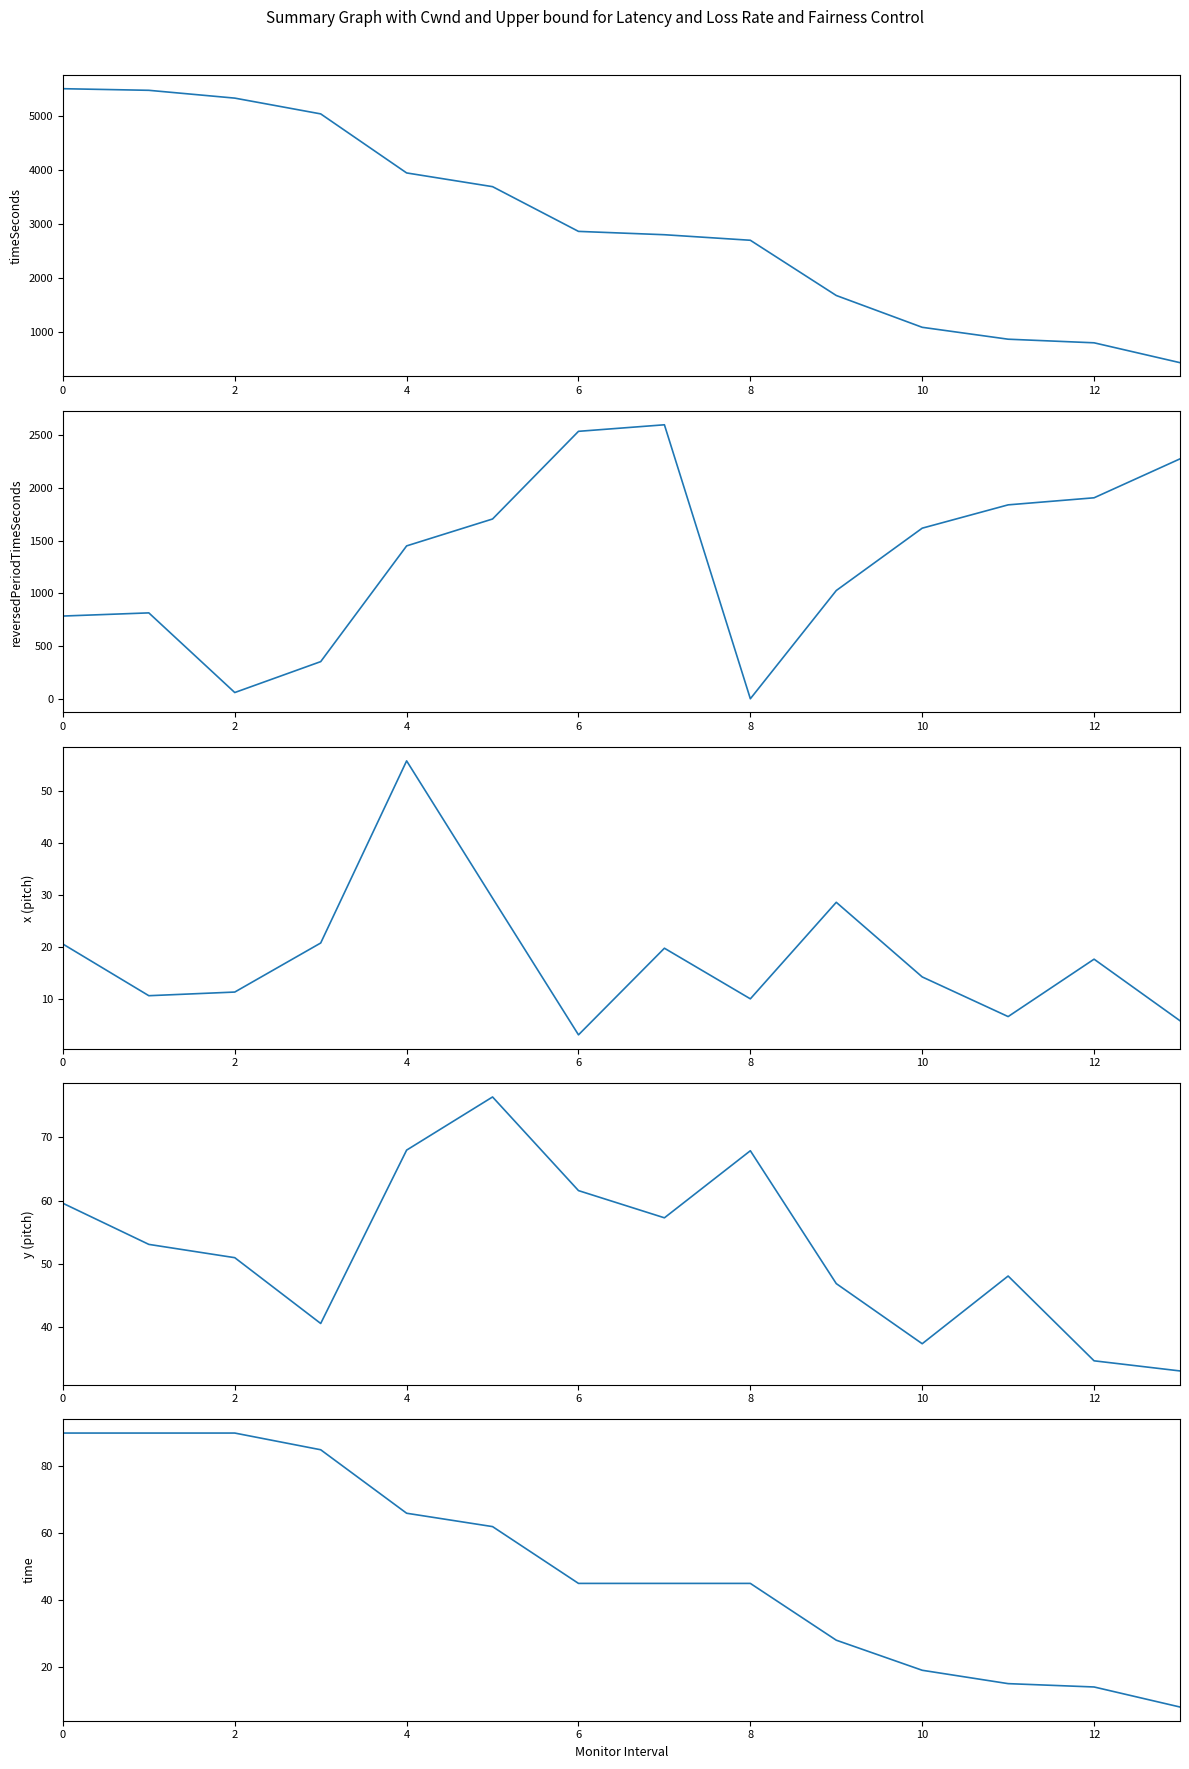

Reading right to left, extract all data points from this chart.

timeSeconds: 426.0	795.0	862.0	1083.0	1674.0	2700.0	2803.0	2865.0	3696.0	3951.0	5048.0	5341.0	5486.0	5516.0
reversedPeriodTimeSeconds: 2274.0	1905.0	1838.0	1617.0	1026.0	0.0	2597.0	2535.0	1704.0	1449.0	352.0	59.0	814.0	784.0
x: 5.9	17.7	6.7	14.3	28.6	10.1	19.8	3.2	29.4	55.7	20.8	11.4	10.7	20.6
y: 33.1	34.7	48.1	37.4	46.9	67.9	57.3	61.6	76.4	68.0	40.6	51.0	53.1	59.6
time: 8.0	14.0	15.0	19.0	28.0	45.0	45.0	45.0	62.0	66.0	85.0	90.0	90.0	90.0